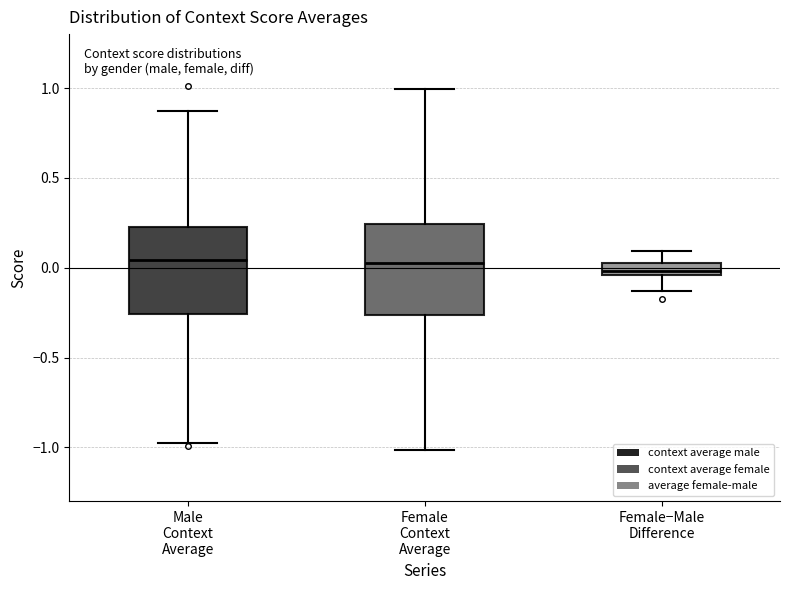

Where is the upper edge of the box for Male Context Average on the y-axis? The values are not printed on the chart, so give them approximately, as read against the axis.

0.25